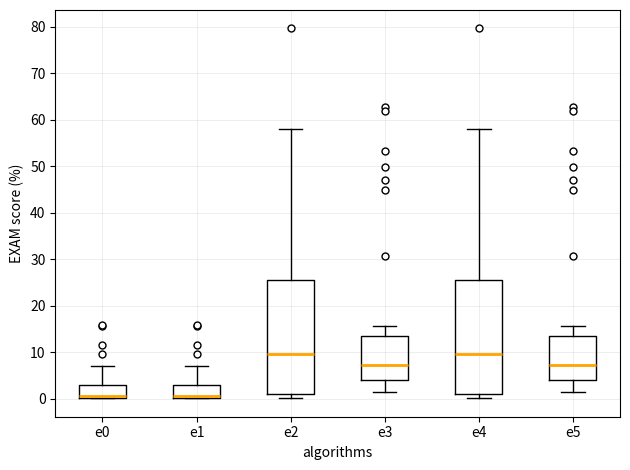

Reading left to right, read every box against the y-axis: the position of its median line, the range the box covers, and the ends of its whiskers. The values are not printed on the chart, so give them approximately, as read against the axis.

e0: median 1 (drawn on the box's lower edge), box 0 to 3, whiskers 0 to 7
e1: median 1 (drawn on the box's lower edge), box 0 to 3, whiskers 0 to 7
e2: median 10, box 1 to 26, whiskers 0 to 58
e3: median 7, box 4 to 14, whiskers 1 to 16
e4: median 10, box 1 to 26, whiskers 0 to 58
e5: median 7, box 4 to 14, whiskers 1 to 16